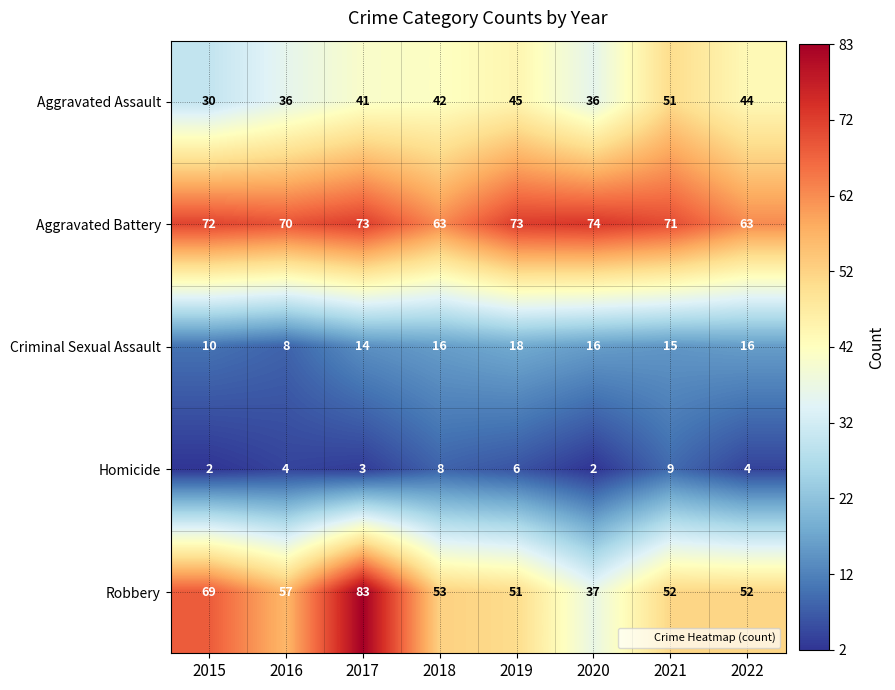

At how many categories does at least one series exceed 16?

8